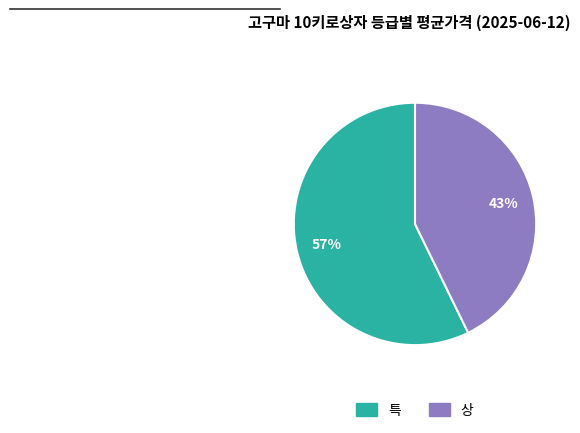

To the nearest percent, what percentage of the pie is 특?

57%